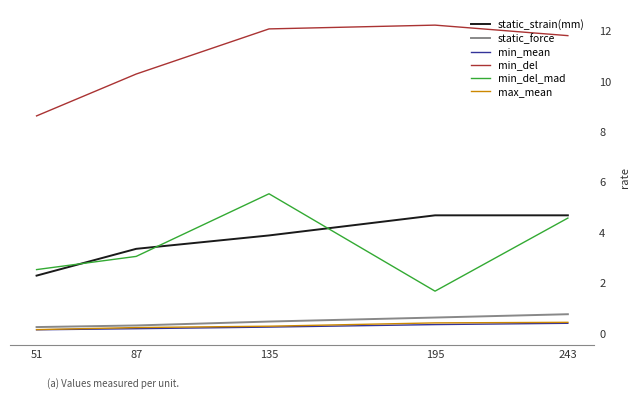

Which series has the largest total across all categories?

min_del